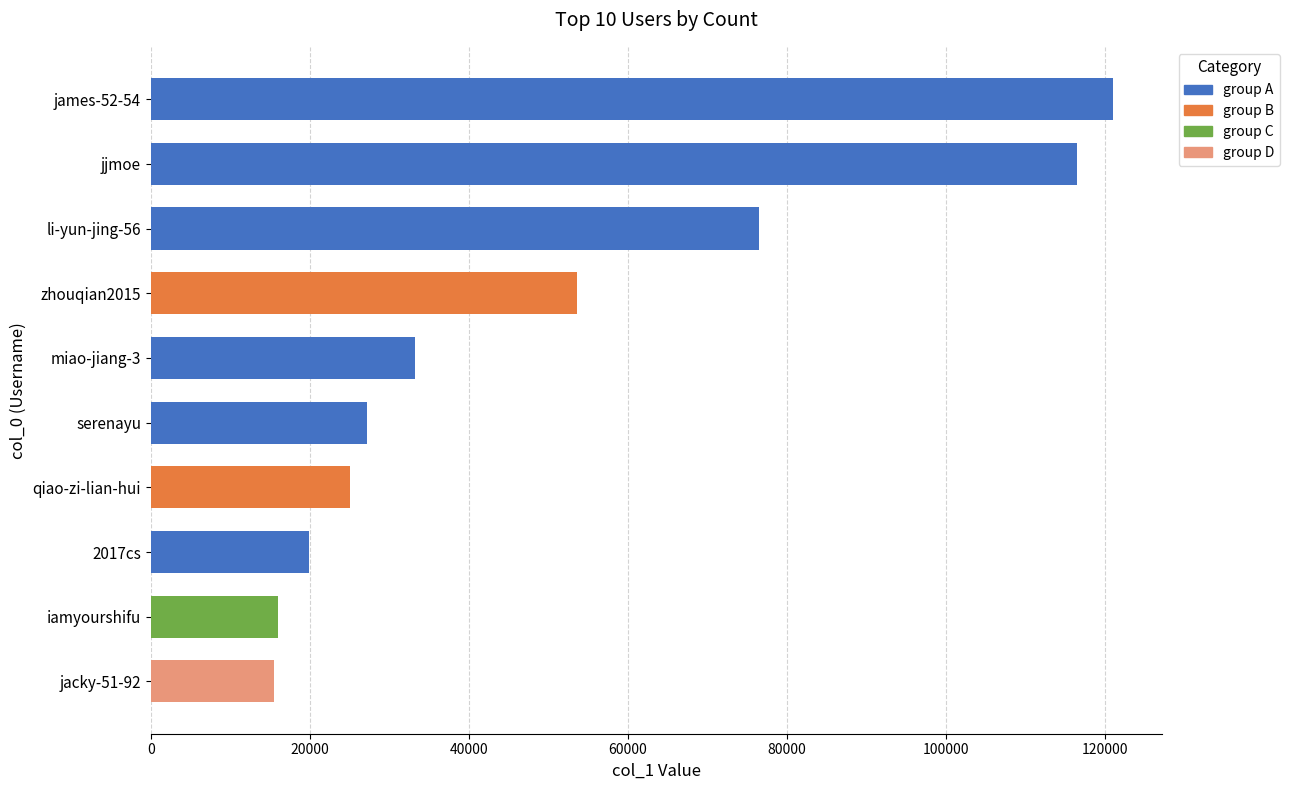

What is the difference between the maximum and second lowest values?

105049